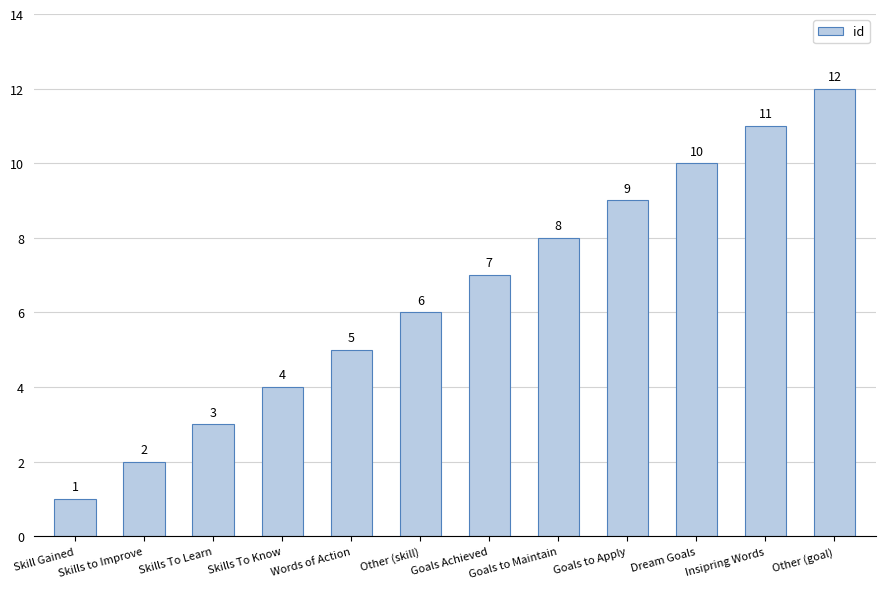

Reading left to right, extract all data points from this chart.

Skill Gained=1	Skills to Improve=2	Skills To Learn=3	Skills To Know=4	Words of Action=5	Other (skill)=6	Goals Achieved=7	Goals to Maintain=8	Goals to Apply=9	Dream Goals=10	Insipring Words=11	Other (goal)=12